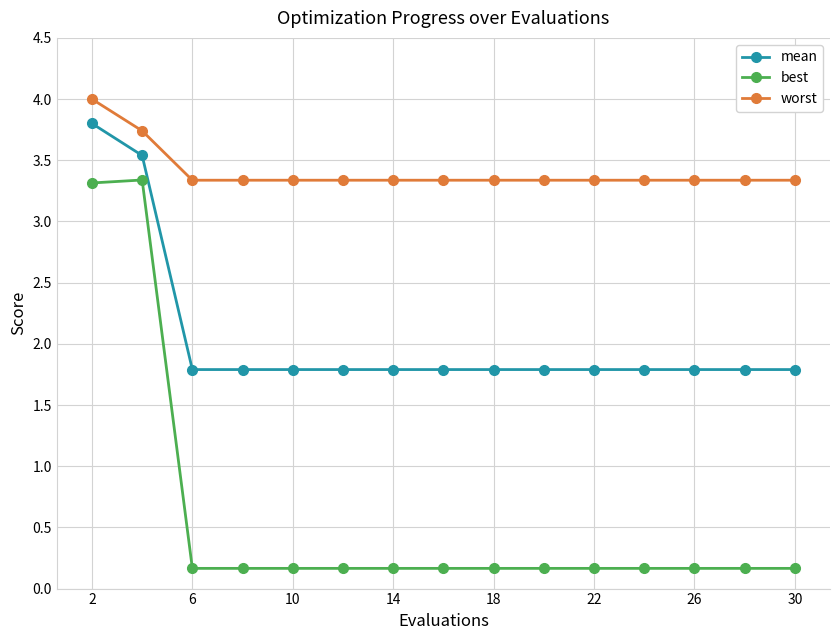

What is the sum of all worst values?

51.1